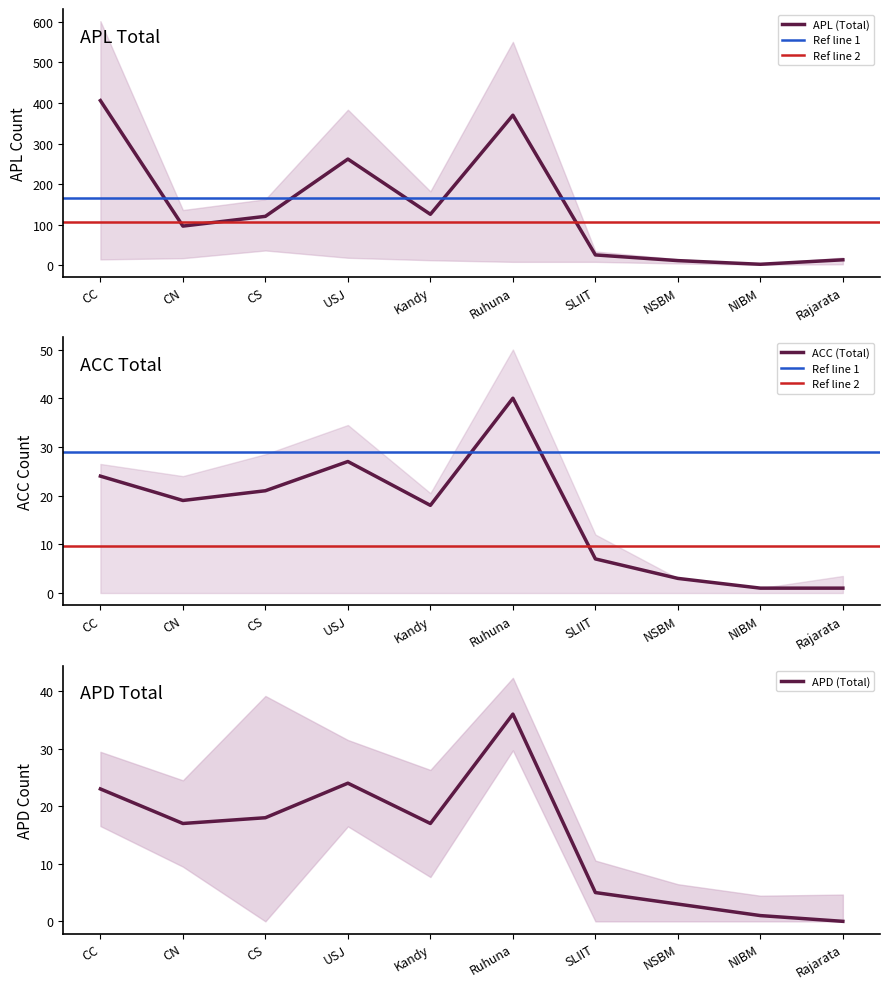

What is the difference between the APL (Total) values at Ruhuna and USJ?

108